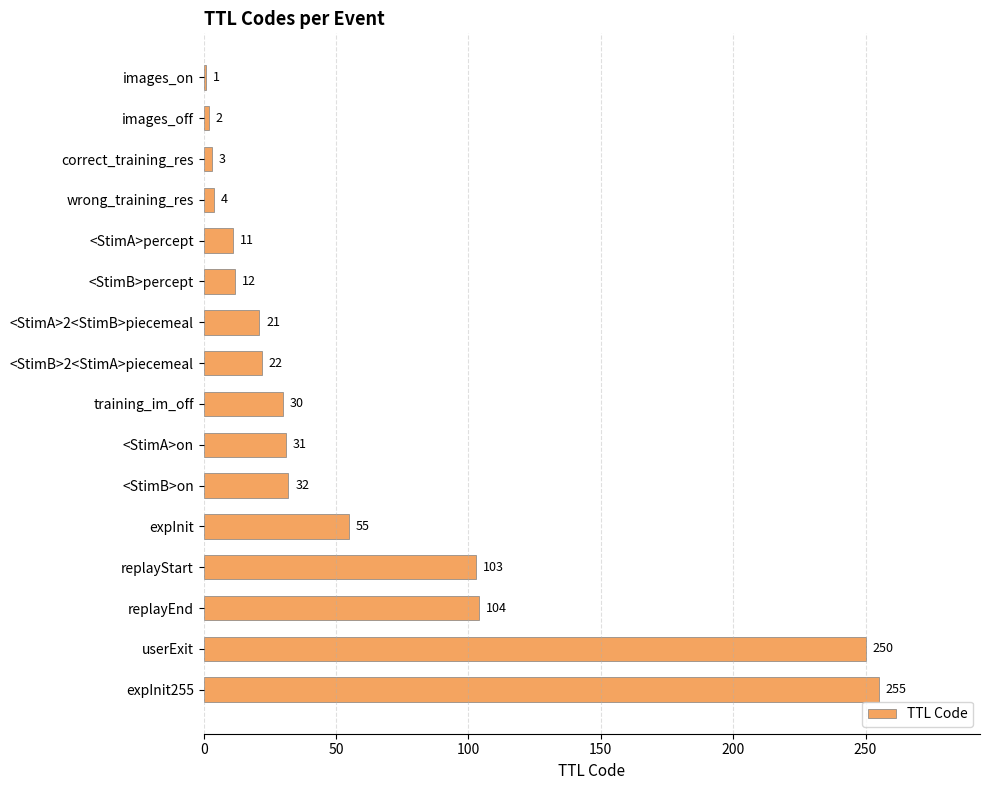

Does the chart contain any negative values?

No